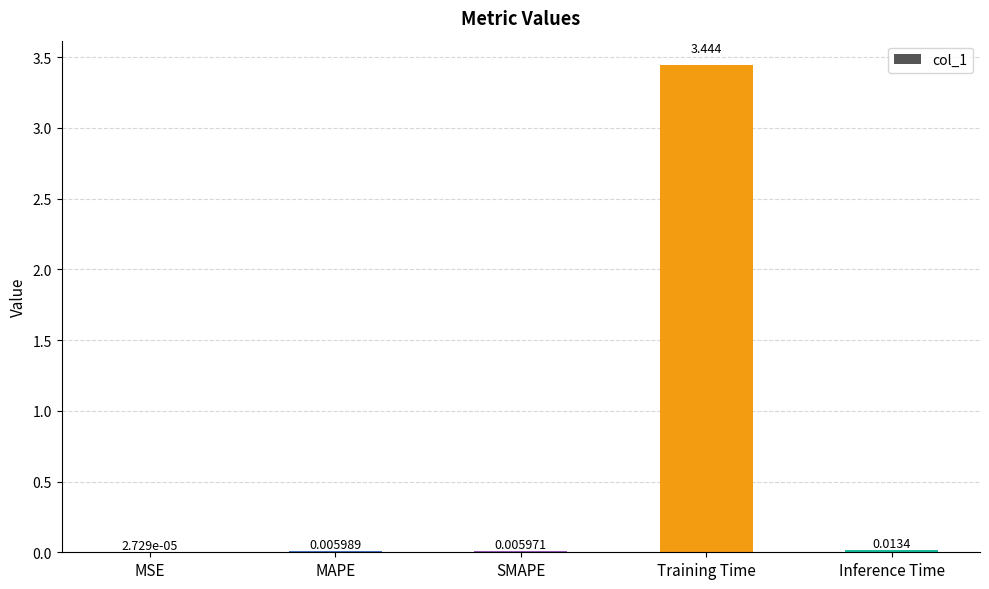

Which category has the highest value across all series?

Training Time